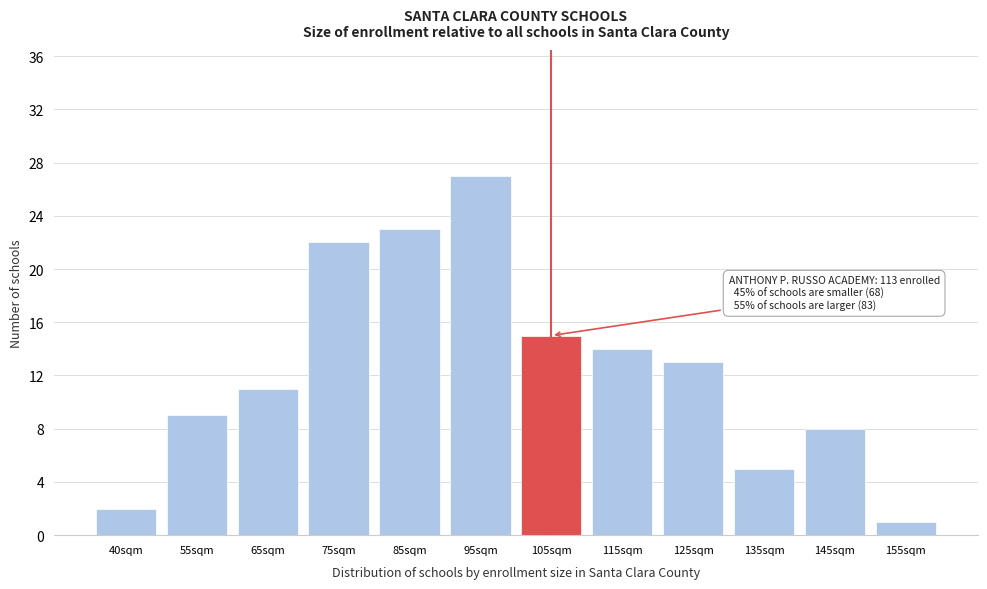

Reading right to left, transcribe all the data shown in this chart.

155sqm=1	145sqm=8	135sqm=5	125sqm=13	115sqm=14	105sqm=15	95sqm=27	85sqm=23	75sqm=22	65sqm=11	55sqm=9	40sqm=2